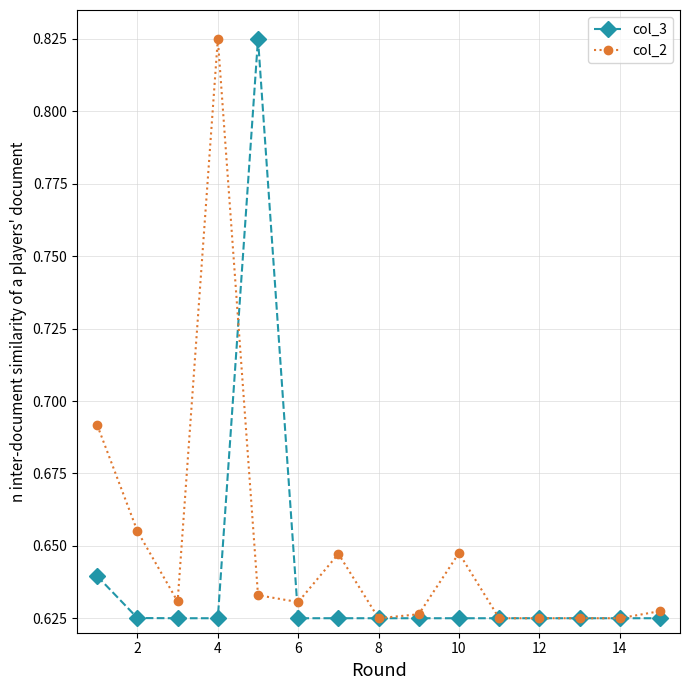

How many col_2 values are between 0 and 1?

15